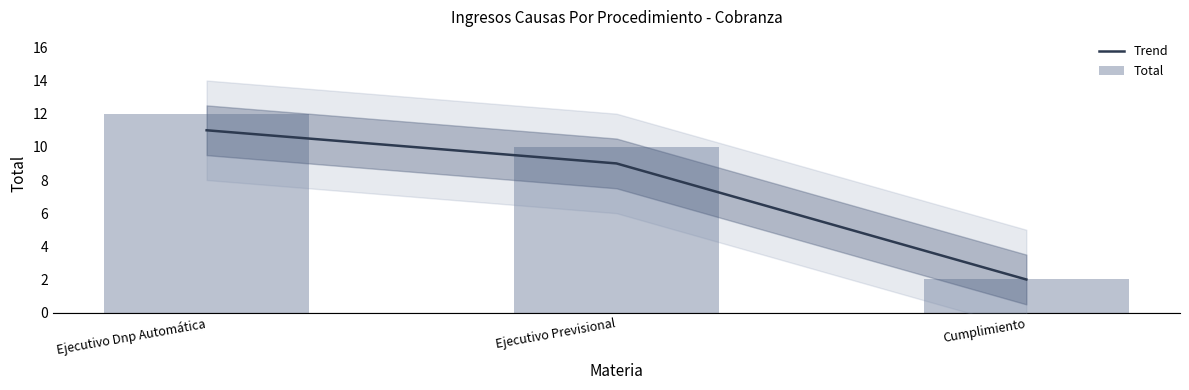

How many data points in Trend are above 9?

1